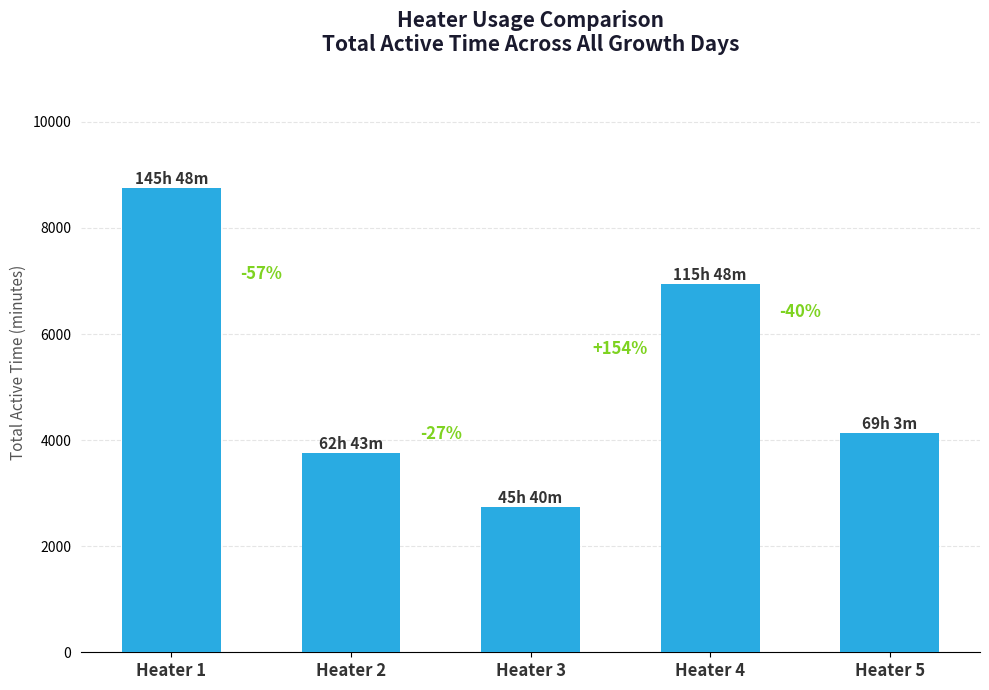

Reading right to left, list all the values displayed in this chart.

4143	6948	2740	3763	8748